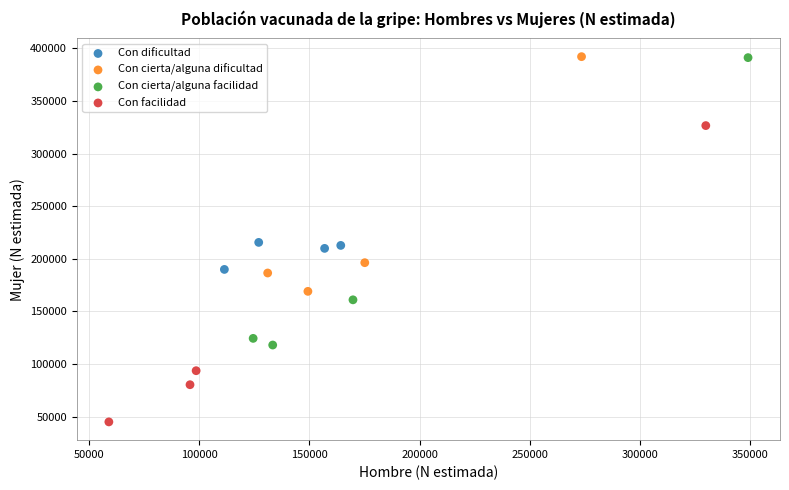

Which series contains the lowest Y value?

Con facilidad